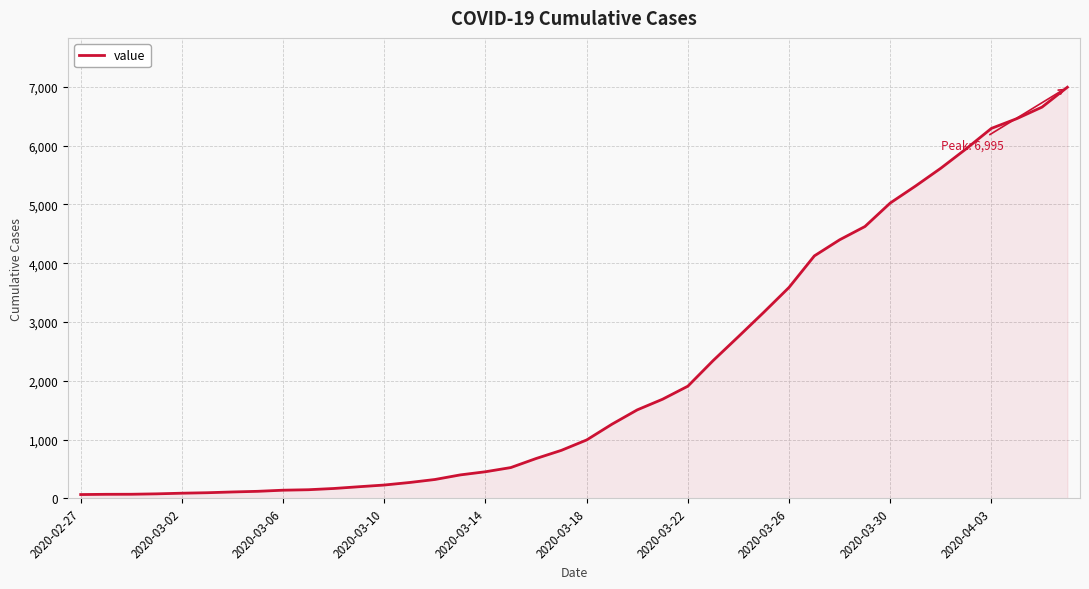

What is the greatest value displayed?

6995